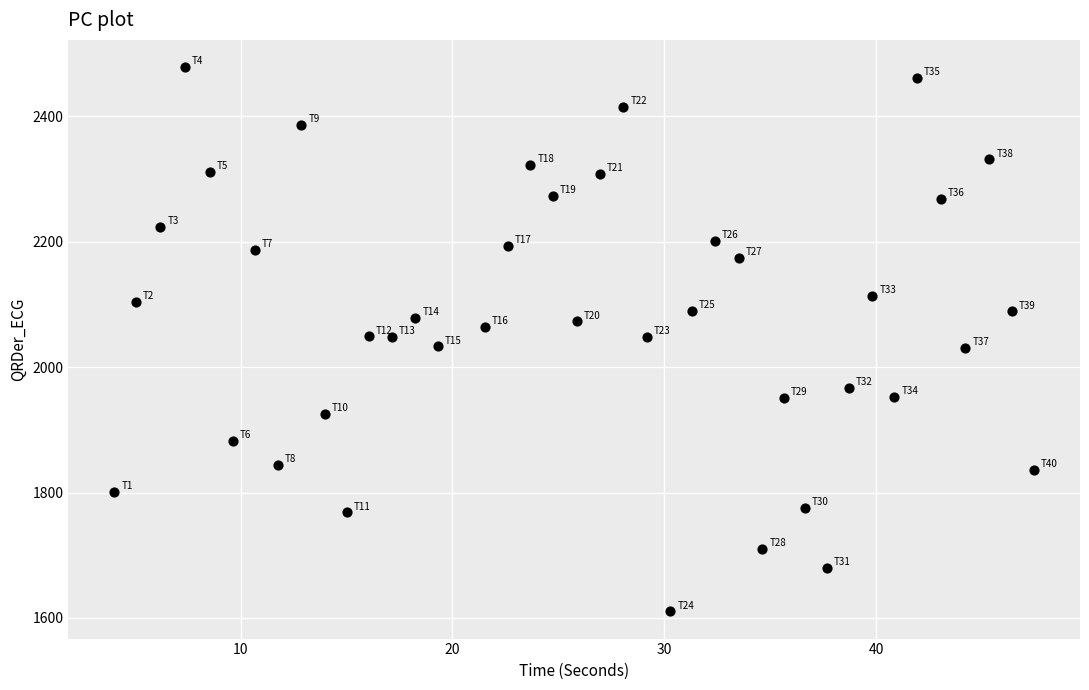

What is the range of X values (max minus min)?

43.4